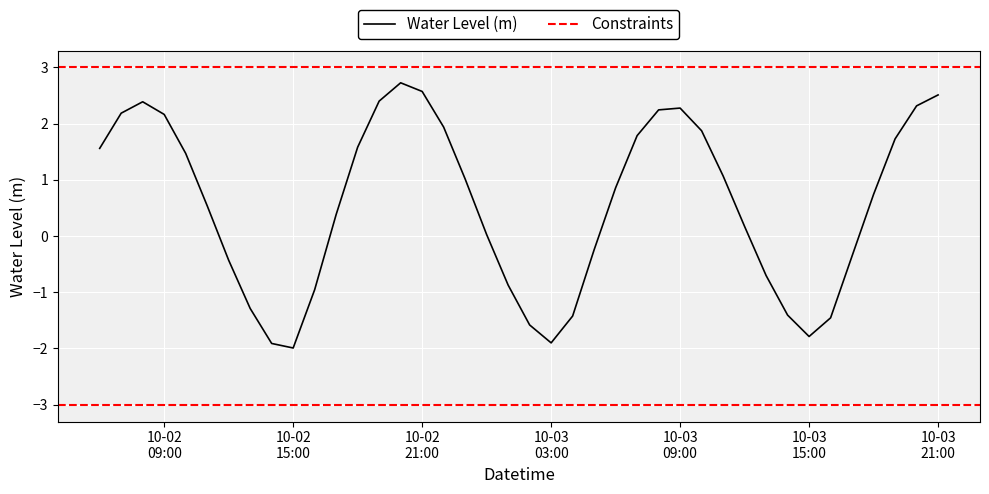

The value at 2023-10-03 10:00:00 is 2.5. True or false?

False